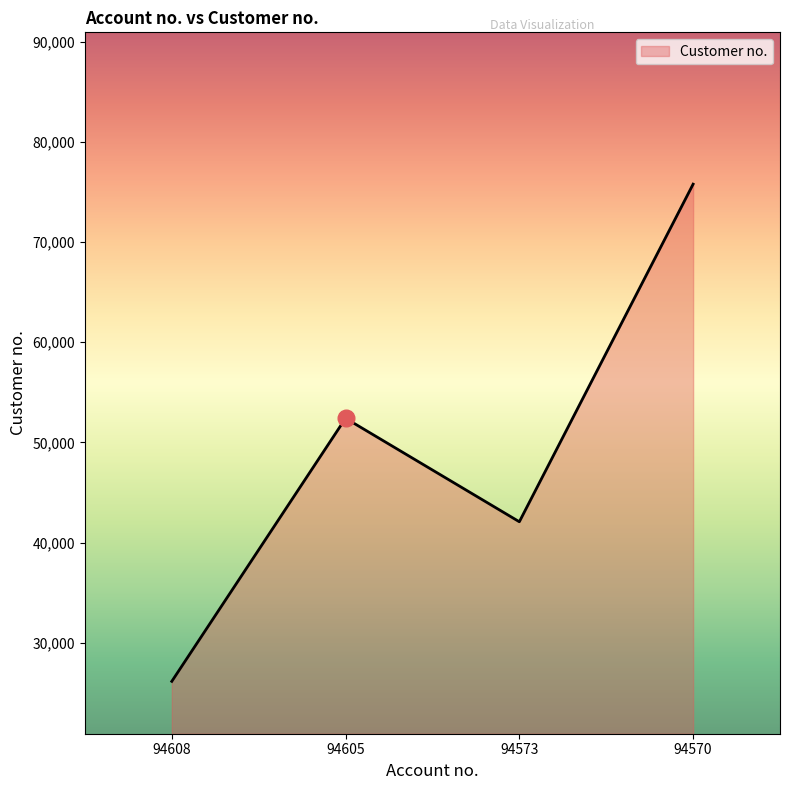

Rank the categories by value from highest to lowest.

94570, 94605, 94573, 94608